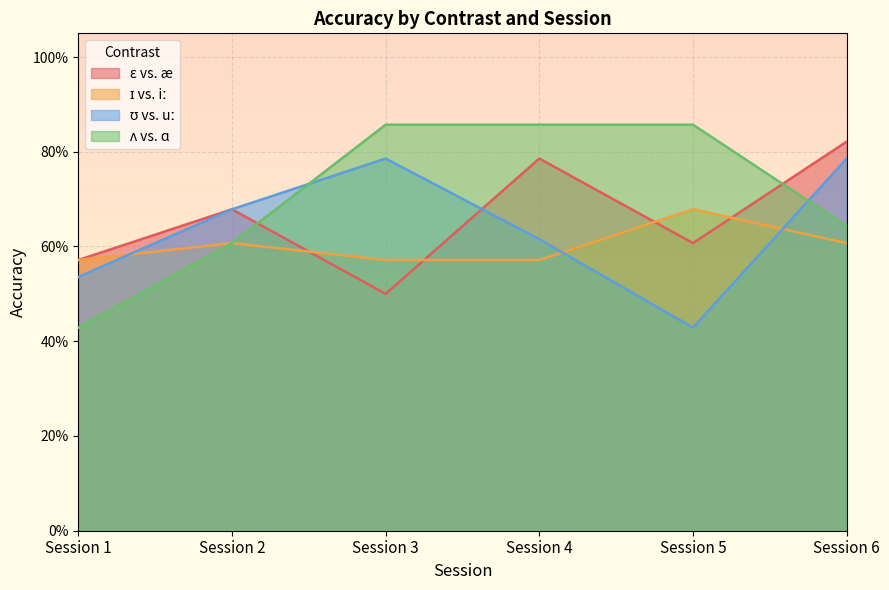

List the series in order of their peak value, lowest first.

ɪ vs. iː, ʊ vs. uː, ɛ vs. æ, ʌ vs. ɑ